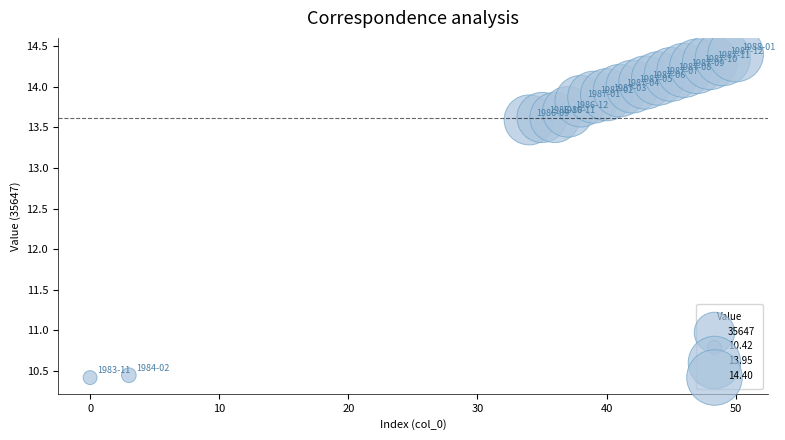

What is the range of X values (max minus min)?

50.0